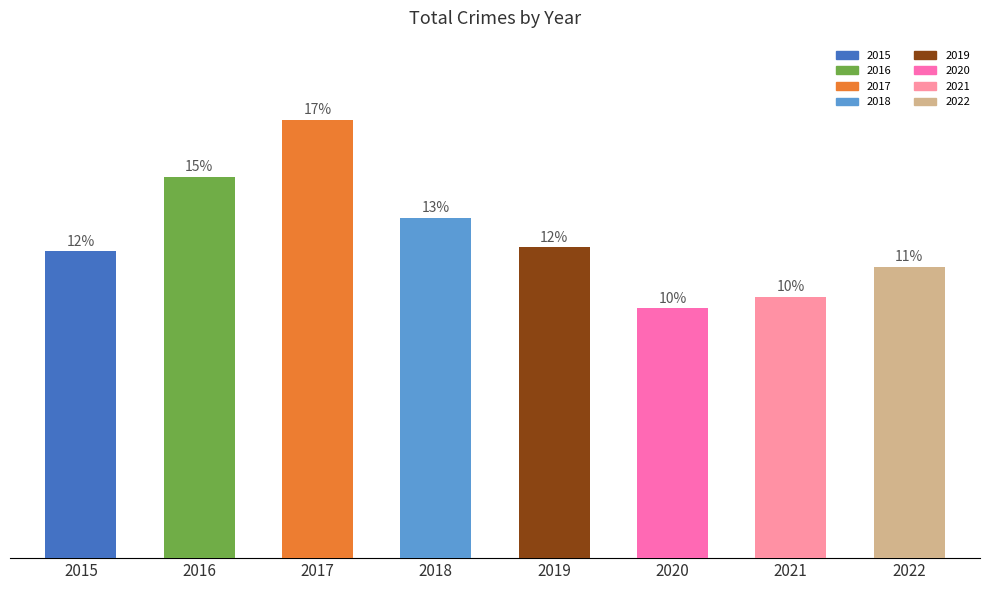

What is the ratio of the value at 2015 to the value at 2019?

1.0